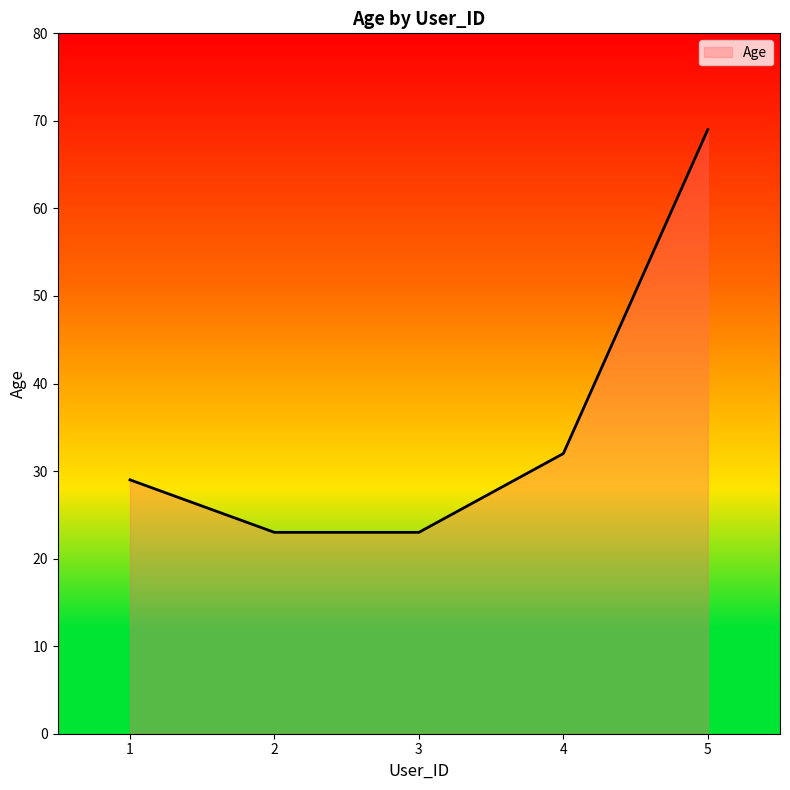

What value does the data have at 2, to the nearest 10?

20